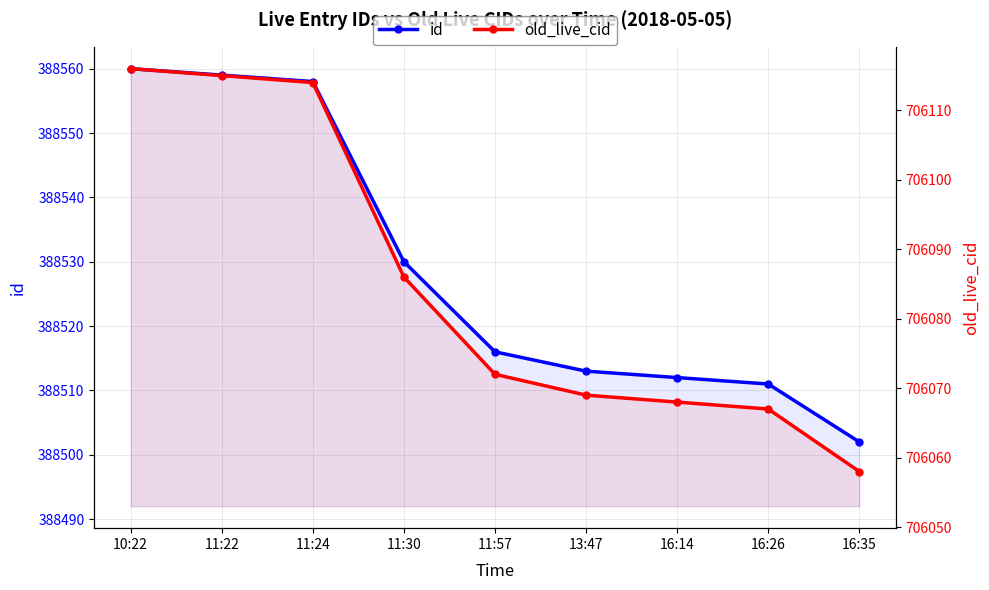

At which category is the sum across all series the highest?

10:22